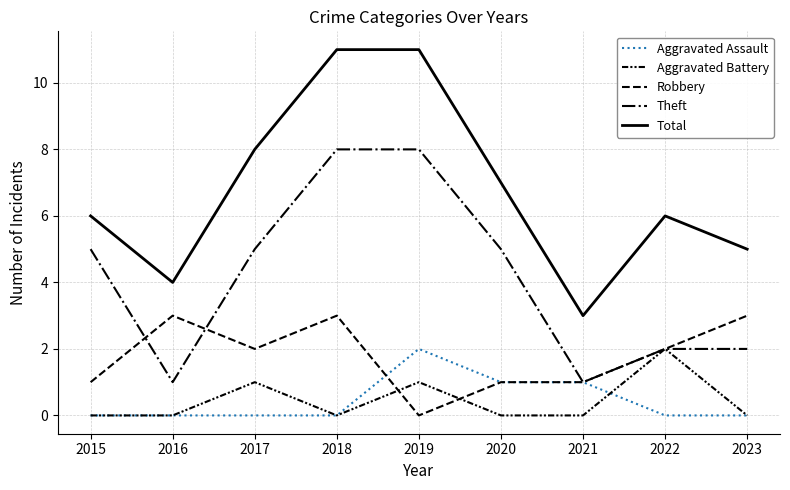

Does the chart have visible grid lines?

Yes